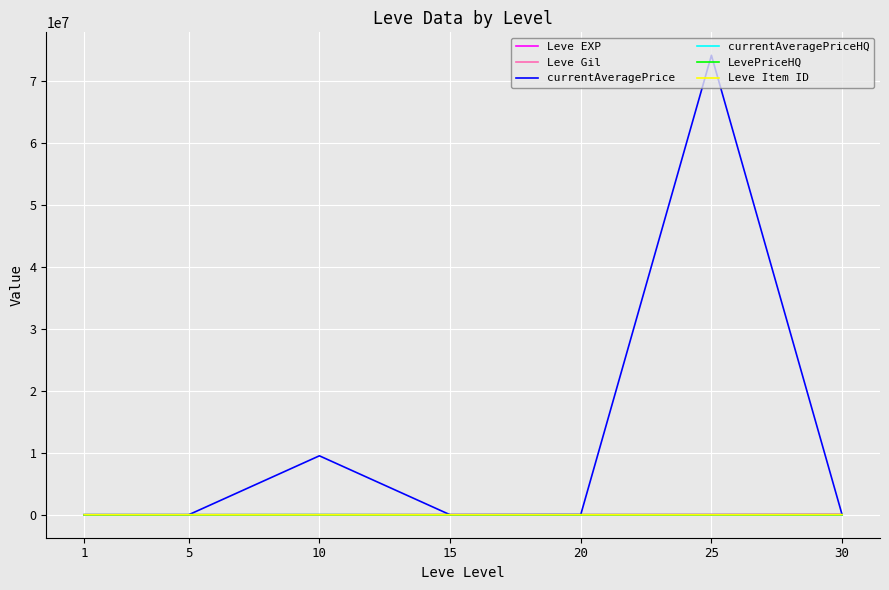

True or false: Leve Gil and Leve EXP intersect in this chart.

False